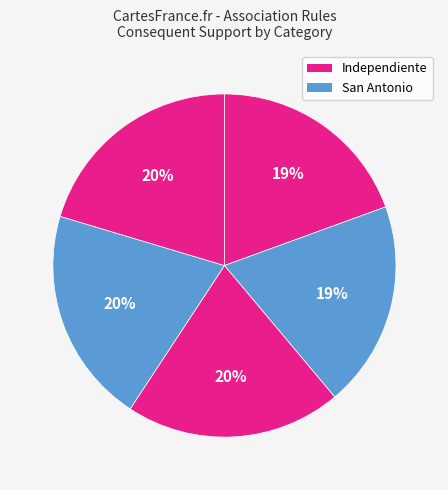

How many slices are in this pie chart?

5